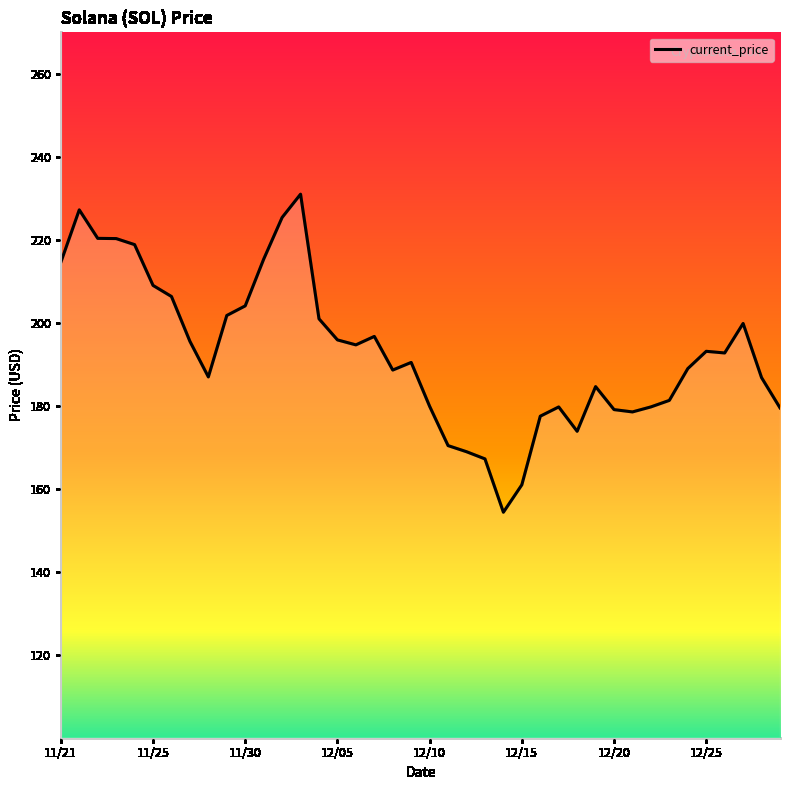

Count the number of values greater than 192.

20